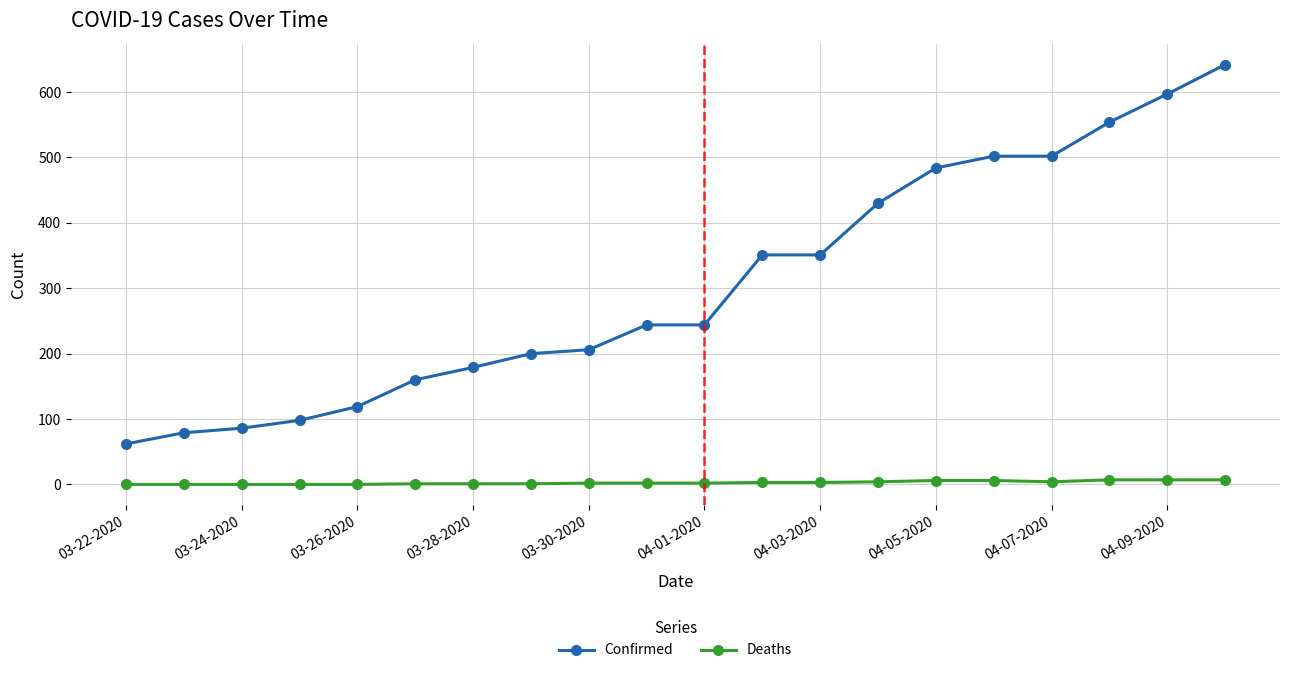

How many series are shown in this chart?

2